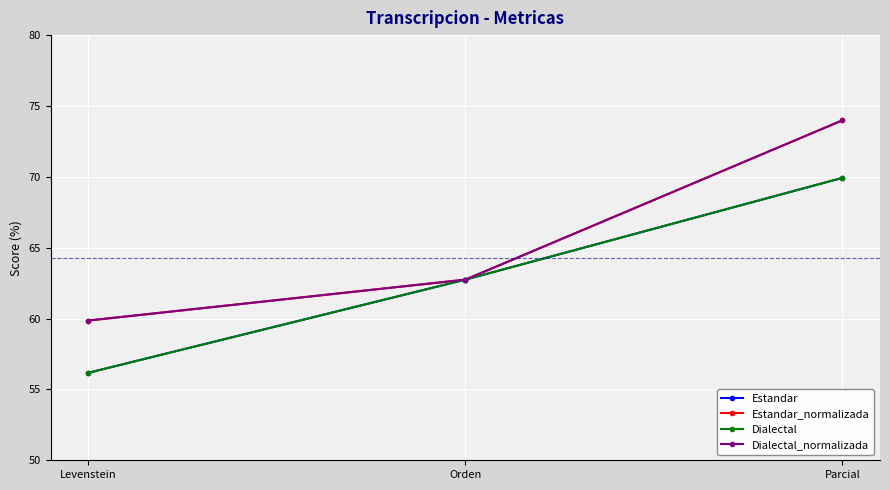

What position from the left is Levenstein?

1